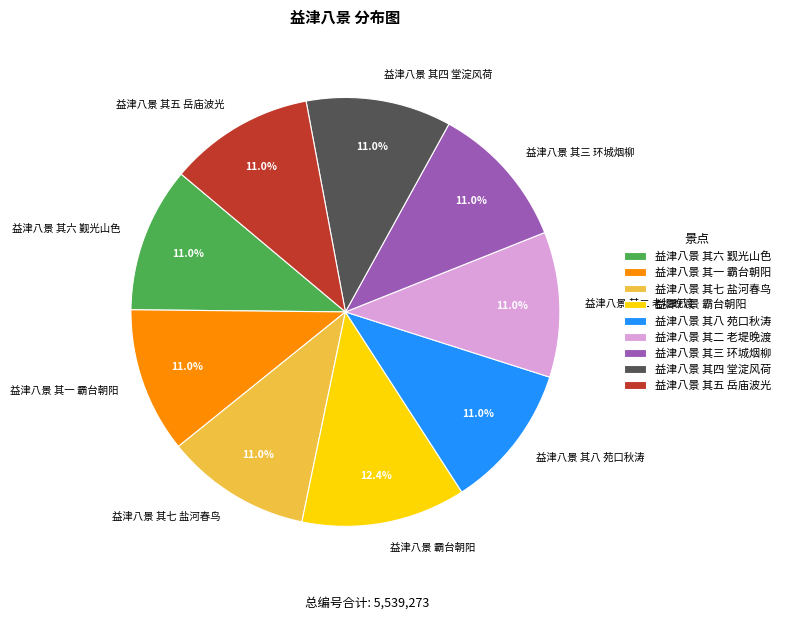

Which has a higher value, 益津八景 其五 岳庙波光 or 益津八景 霸台朝阳?

益津八景 霸台朝阳